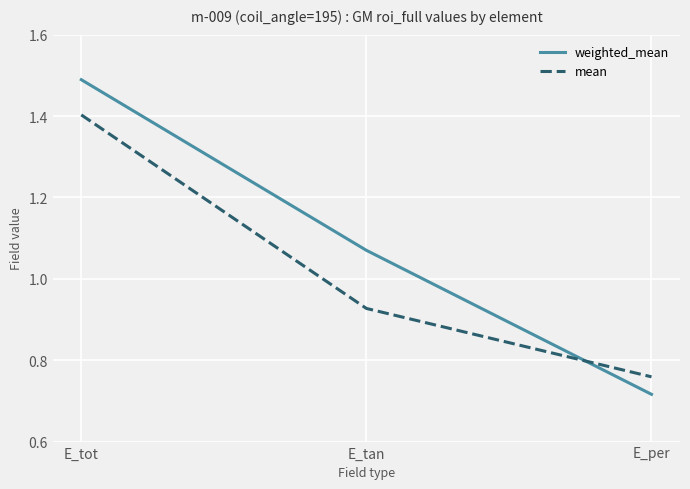

What are all the series names shown in the legend?

weighted_mean, mean